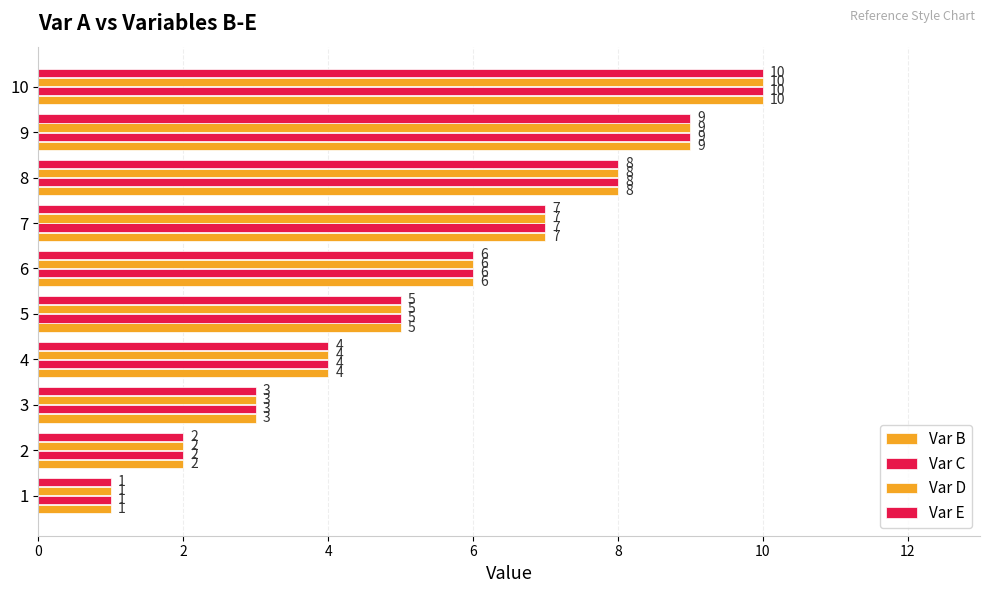

Count the number of data series in this chart.

4